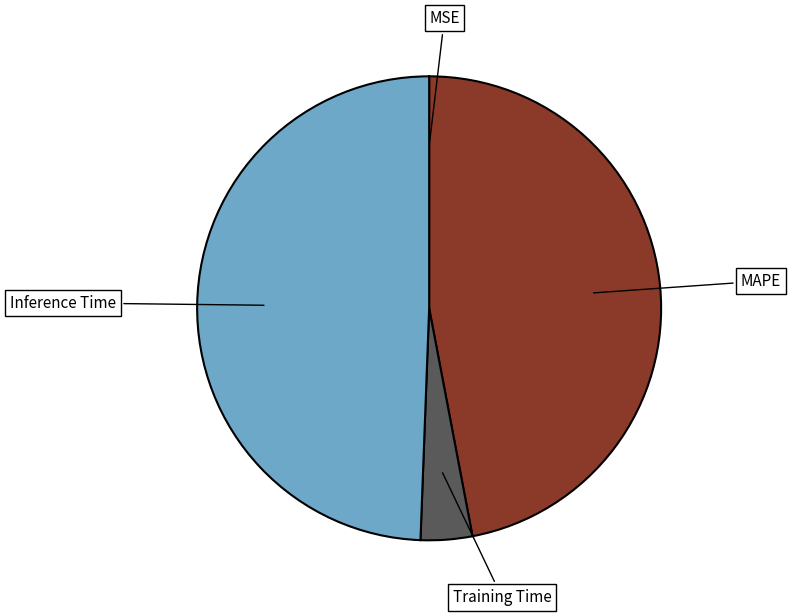

Does any single category account for the majority?

No